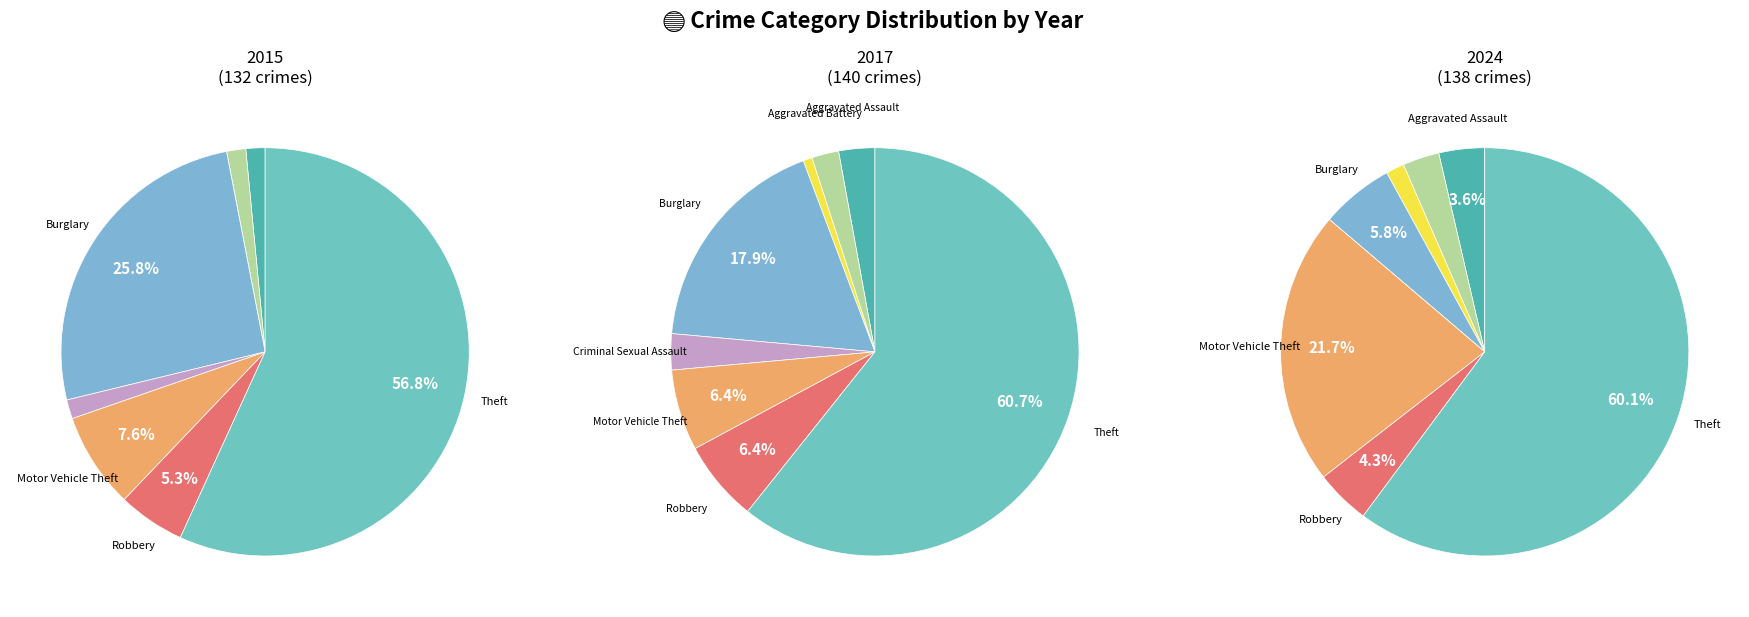

How many slices are in this pie chart?

8